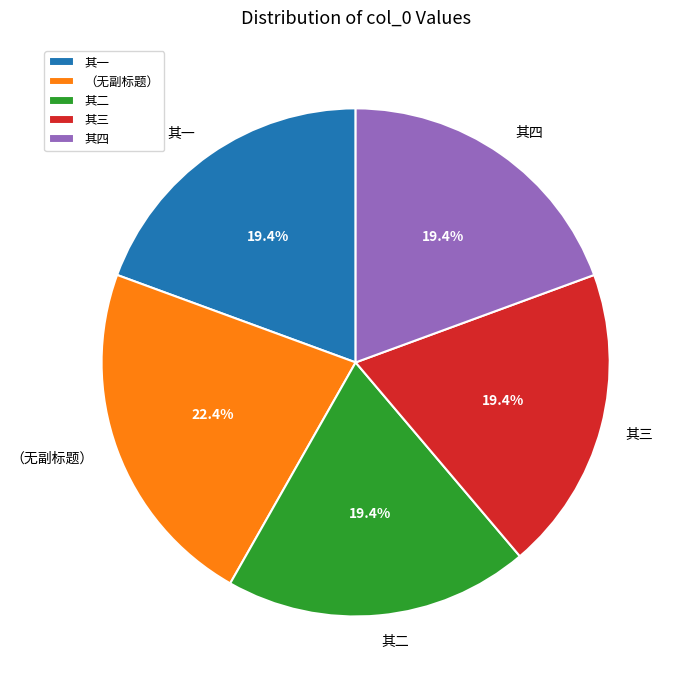

Does 其三 account for over 50% of the chart?

No